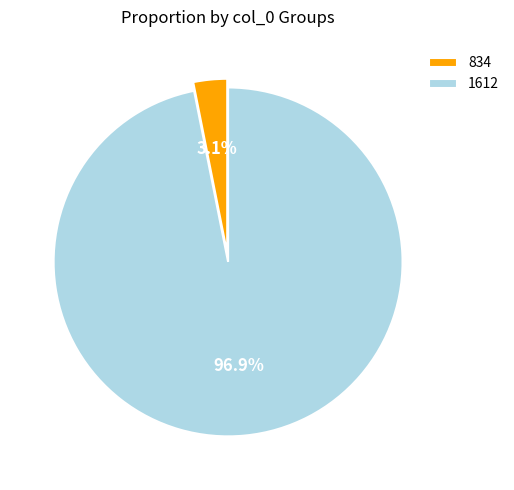

Which slice represents more than half of the pie?

1612